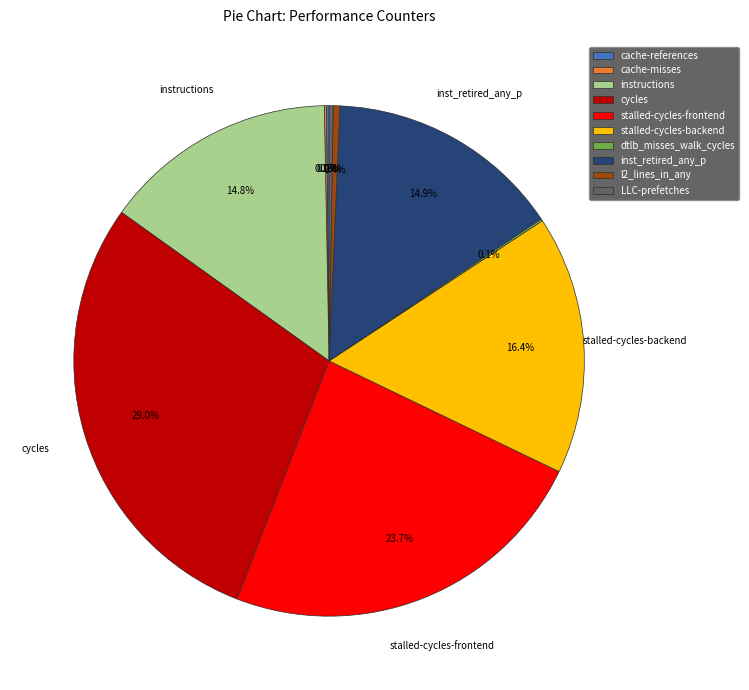

To the nearest percent, what percentage of the pie is stalled-cycles-backend?

16%